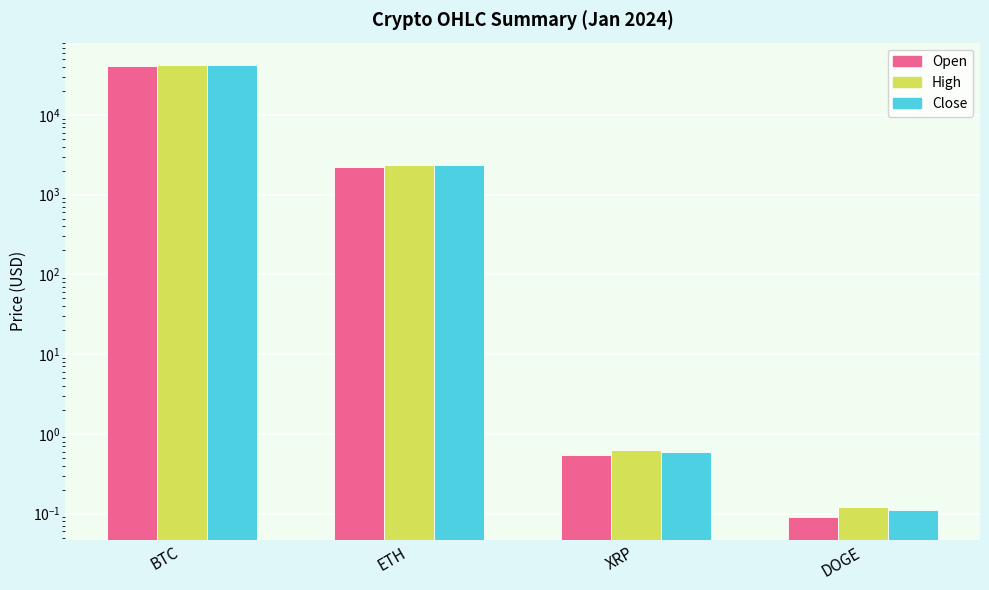

What is the value of the High bar at the 4th from the left?

0.1